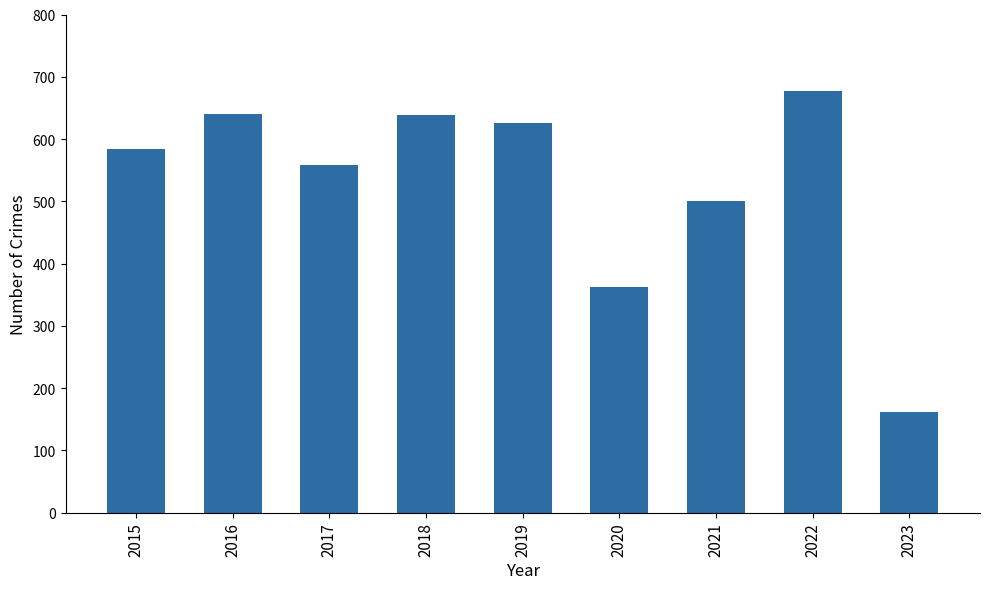

True or false: the data shows 558 at 2017.

True